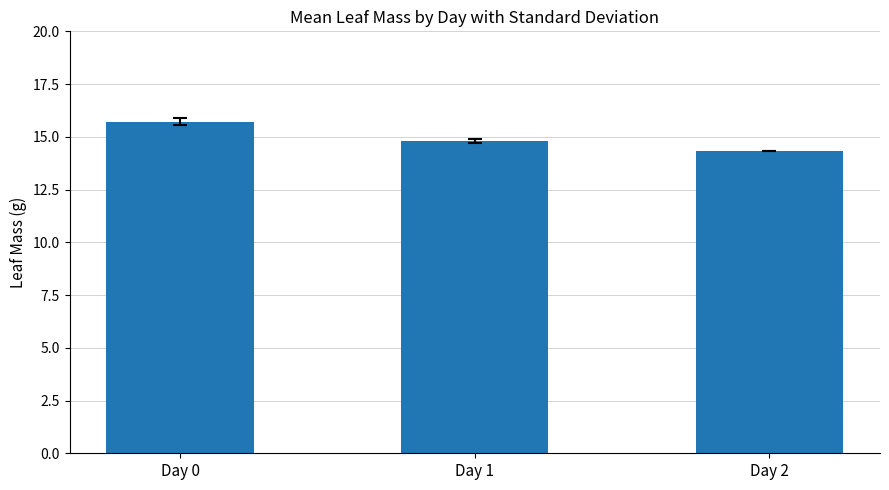

List the labels in order of value, smallest first.

Day 2, Day 1, Day 0